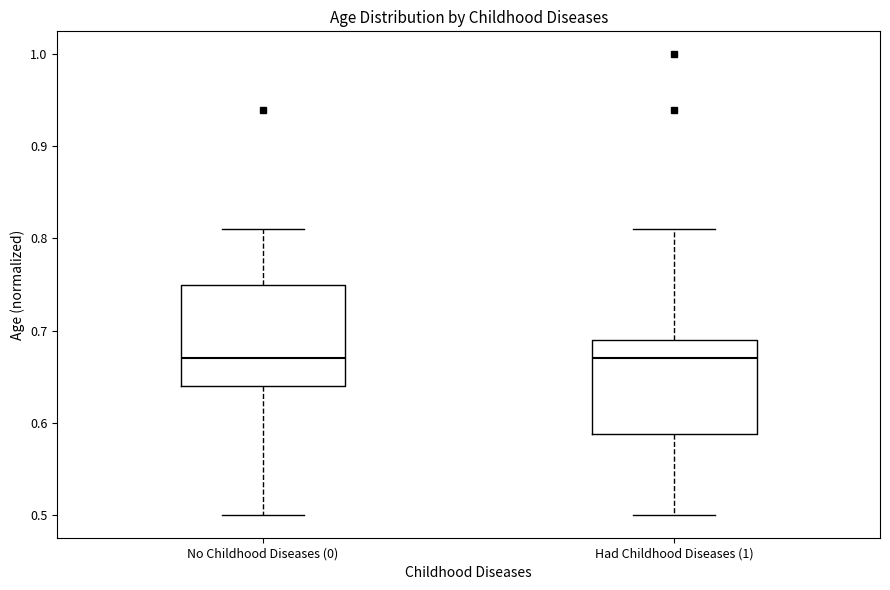

Where is the lower edge of the box for No Childhood Diseases (0) on the y-axis? The values are not printed on the chart, so give them approximately, as read against the axis.

0.64